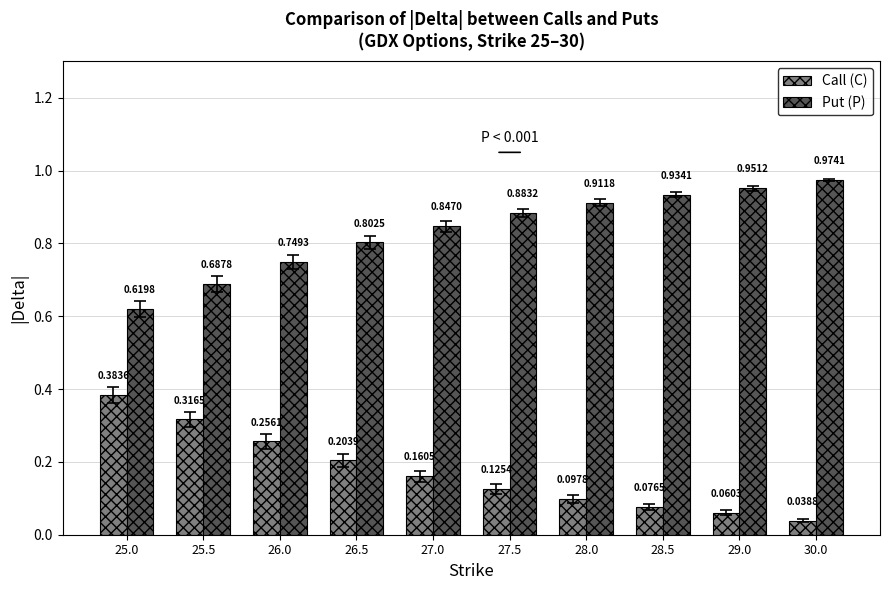

How many bars are there in total?

20